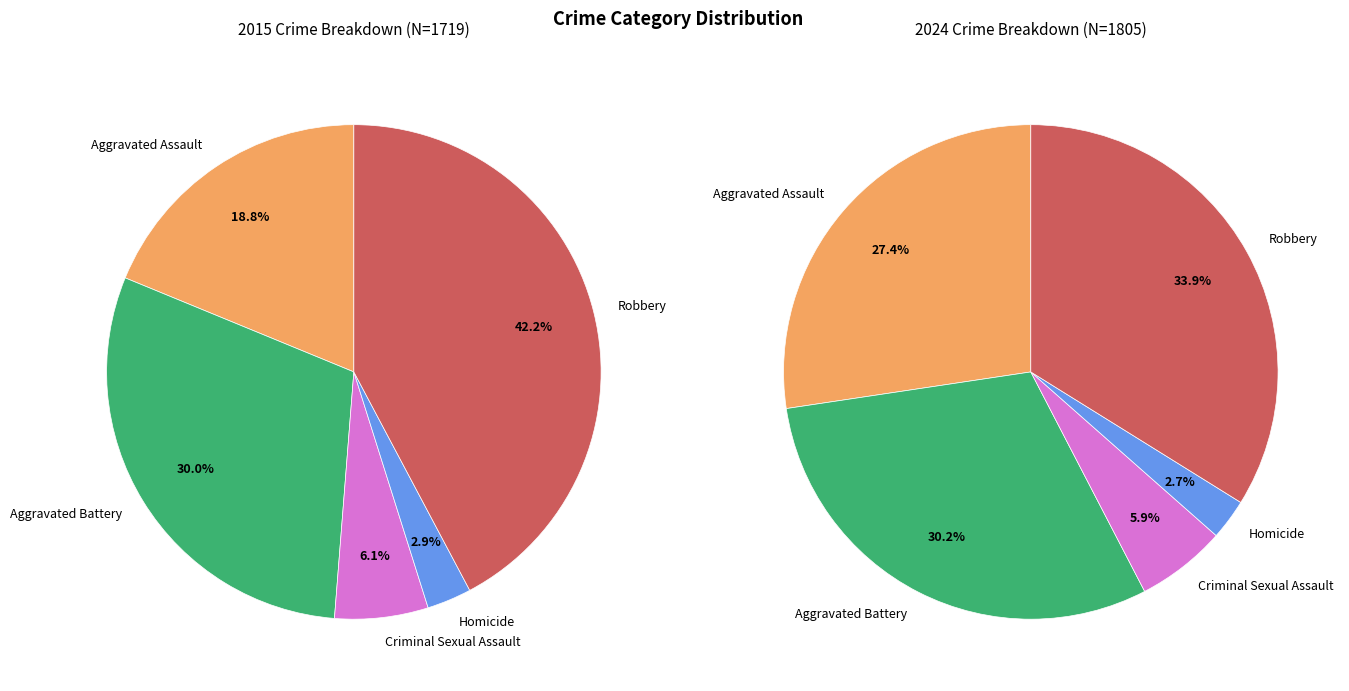

What percentage do Robbery and Aggravated Battery together represent?

64.1%